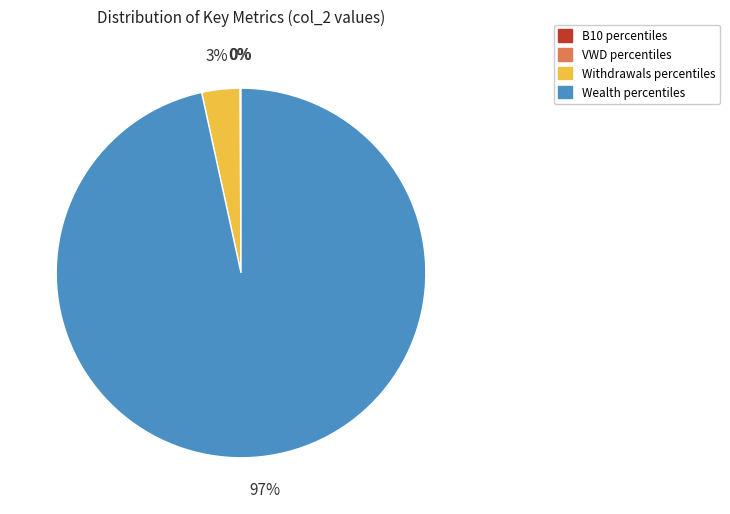

To the nearest percent, what portion does Withdrawals percentiles represent?

3%